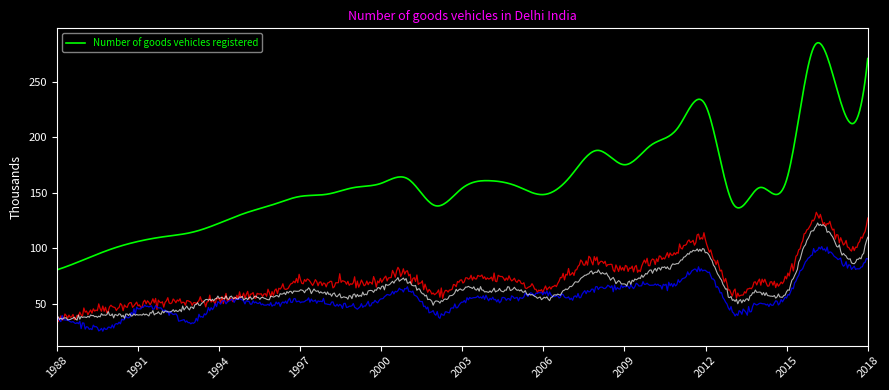

Rank the categories by value from highest to lowest.

2016, 2018, 2017, 2012, 2011, 2010, 2008, 2009, 2007, 2001, 2015, 2004, 2000, 2005, 1999, 2014, 2003, 1998, 2006, 1997, 2013, 1996, 2002, 1995, 1994, 1993, 1992, 1991, 1990, 1989, 1988